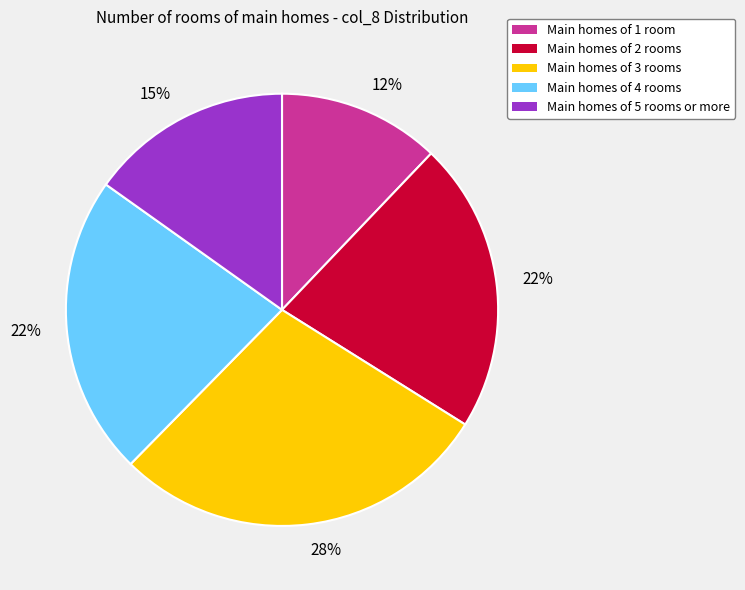

To the nearest percent, what is the average slice percentage?

20%